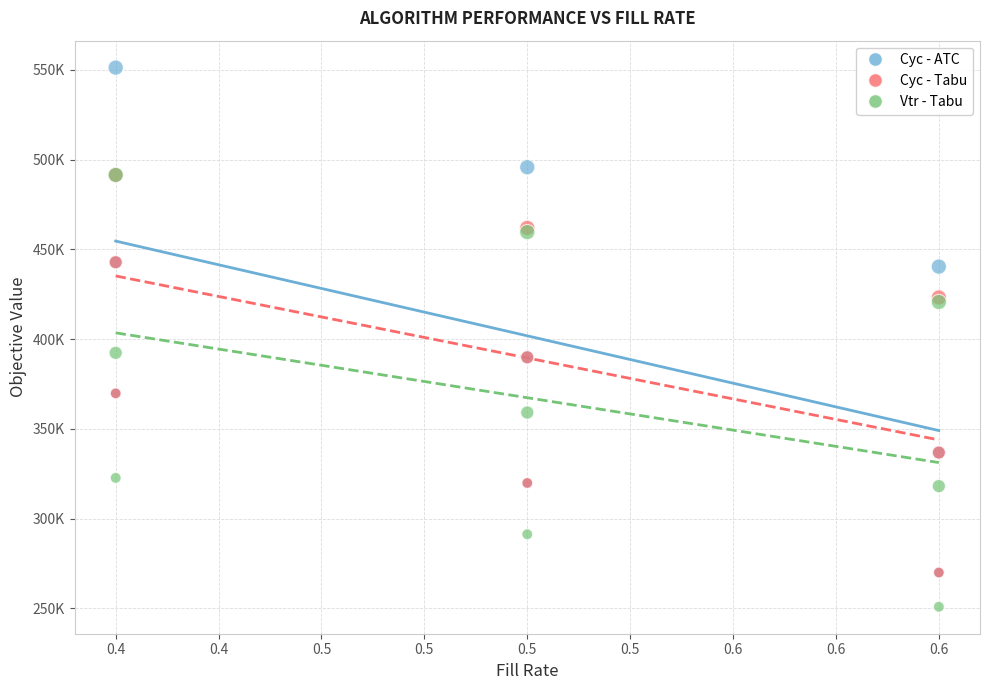

Which series reaches the maximum Y coordinate?

Cyc - ATC